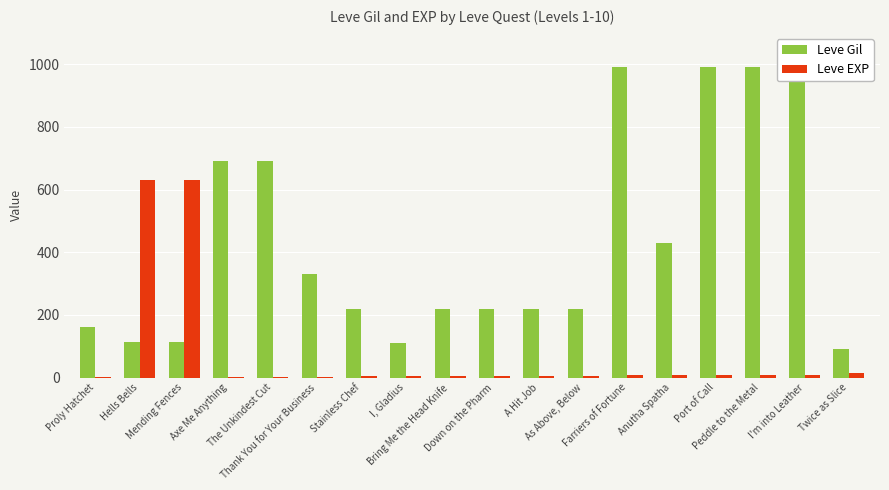

Are the bars grouped side by side (vs. stacked)?

Yes